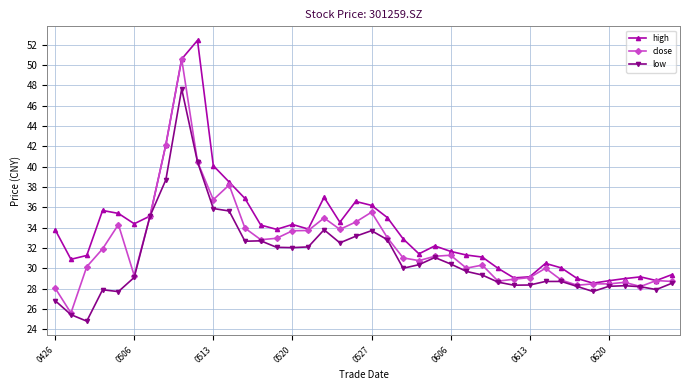

What is the smallest value displayed?

24.8